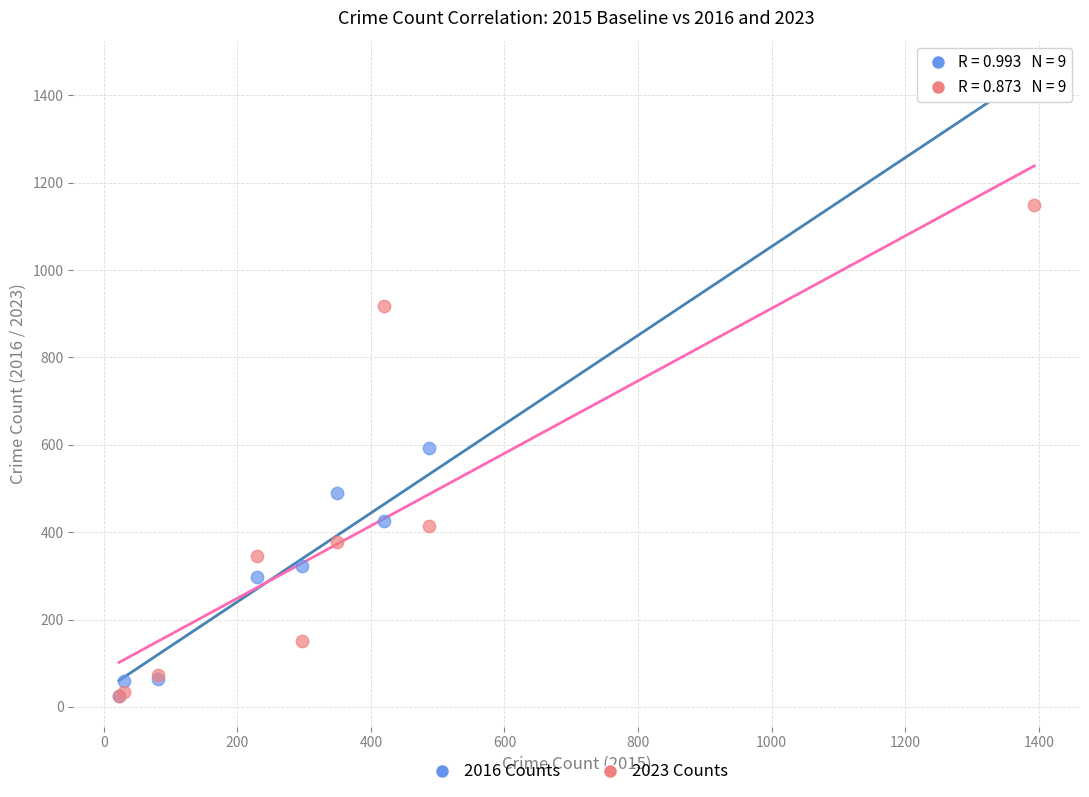

In the 2016 Counts series, what Y value is closest to 724?

593